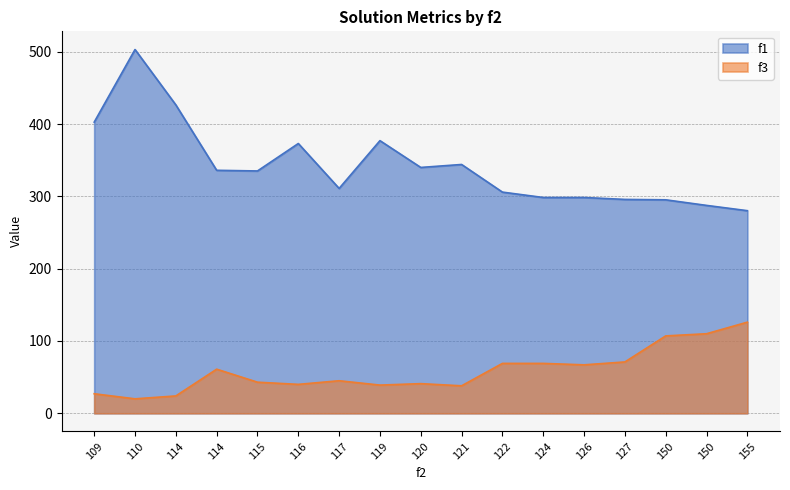

Reading left to right, transcribe all the data shown in this chart.

f1: 402.6	503.0	426.4	336.0	335.1	373.0	310.9	377.0	339.9	344.1	305.9	298.4	298.4	295.7	295.2	287.5	280.2
f3: 27.0	20.0	24.0	61.0	43.0	40.0	45.0	39.0	41.0	38.0	69.0	69.0	67.0	71.0	107.0	110.0	126.0